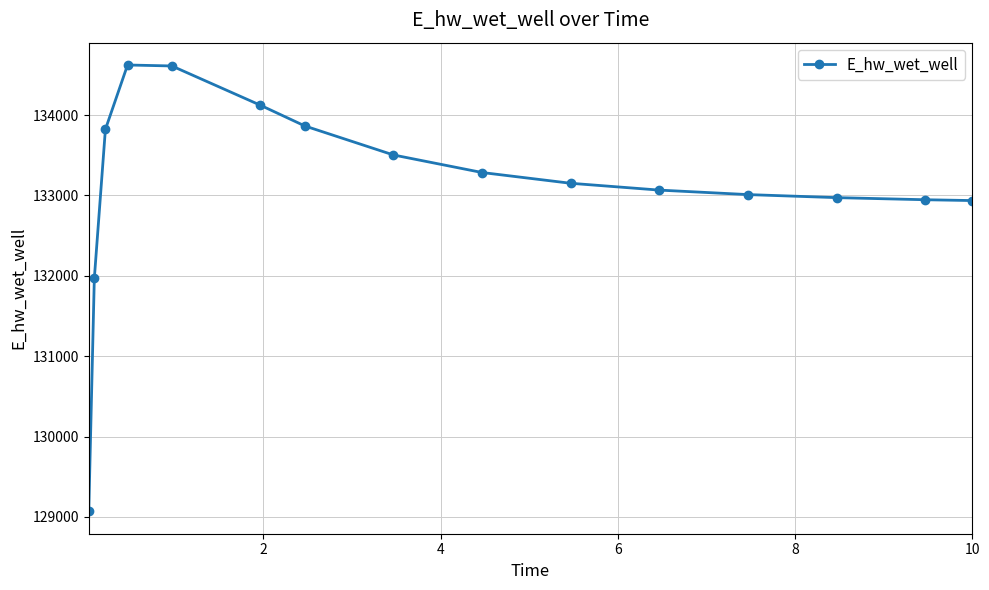

What is the difference between the maximum and minimum values?

5555.1